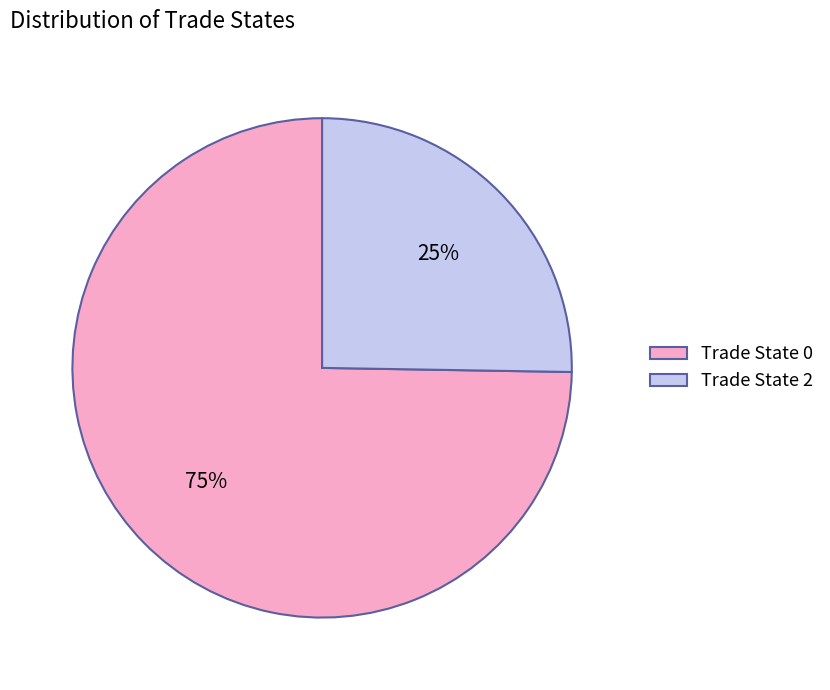

To the nearest percent, what is the combined percentage of Trade State 2 and Trade State 0?

100%